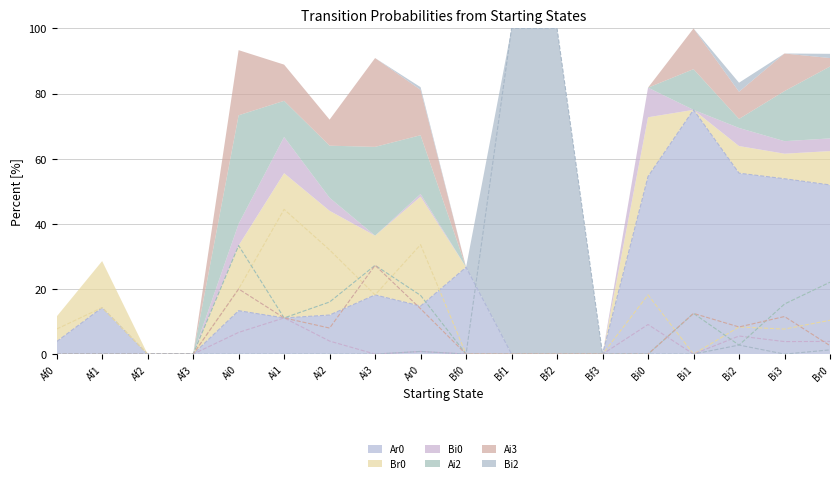

Reading left to right, list all the values displayed in this chart.

Ar0: Af0=0.0	Af1=0.1	Af2=0.0	Af3=0.0	Ai0=0.1	Ai1=0.1	Ai2=0.1	Ai3=0.2	Ar0=0.1	Bf0=0.3	Bf1=0.0	Bf2=0.0	Bf3=0.0	Bi0=0.5	Bi1=0.8	Bi2=0.6	Bi3=0.5	Br0=0.5
Br0: Af0=0.1	Af1=0.1	Af2=0.0	Af3=0.0	Ai0=0.2	Ai1=0.4	Ai2=0.3	Ai3=0.2	Ar0=0.3	Bf0=0.0	Bf1=0.0	Bf2=0.0	Bf3=0.0	Bi0=0.2	Bi1=0.0	Bi2=0.1	Bi3=0.1	Br0=0.1
Bi0: Af0=0.0	Af1=0.0	Af2=0.0	Af3=0.0	Ai0=0.1	Ai1=0.1	Ai2=0.0	Ai3=0.0	Ar0=0.0	Bf0=0.0	Bf1=0.0	Bf2=0.0	Bf3=0.0	Bi0=0.1	Bi1=0.0	Bi2=0.1	Bi3=0.0	Br0=0.0
Ai2: Af0=0.0	Af1=0.0	Af2=0.0	Af3=0.0	Ai0=0.3	Ai1=0.1	Ai2=0.2	Ai3=0.3	Ar0=0.2	Bf0=0.0	Bf1=0.0	Bf2=0.0	Bf3=0.0	Bi0=0.0	Bi1=0.1	Bi2=0.0	Bi3=0.2	Br0=0.2
Ai3: Af0=0.0	Af1=0.0	Af2=0.0	Af3=0.0	Ai0=0.2	Ai1=0.1	Ai2=0.1	Ai3=0.3	Ar0=0.1	Bf0=0.0	Bf1=0.0	Bf2=0.0	Bf3=0.0	Bi0=0.0	Bi1=0.1	Bi2=0.1	Bi3=0.1	Br0=0.0
Bi2: Af0=0.0	Af1=0.0	Af2=0.0	Af3=0.0	Ai0=0.0	Ai1=0.0	Ai2=0.0	Ai3=0.0	Ar0=0.0	Bf0=0.0	Bf1=1.0	Bf2=1.0	Bf3=0.0	Bi0=0.0	Bi1=0.0	Bi2=0.0	Bi3=0.0	Br0=0.0